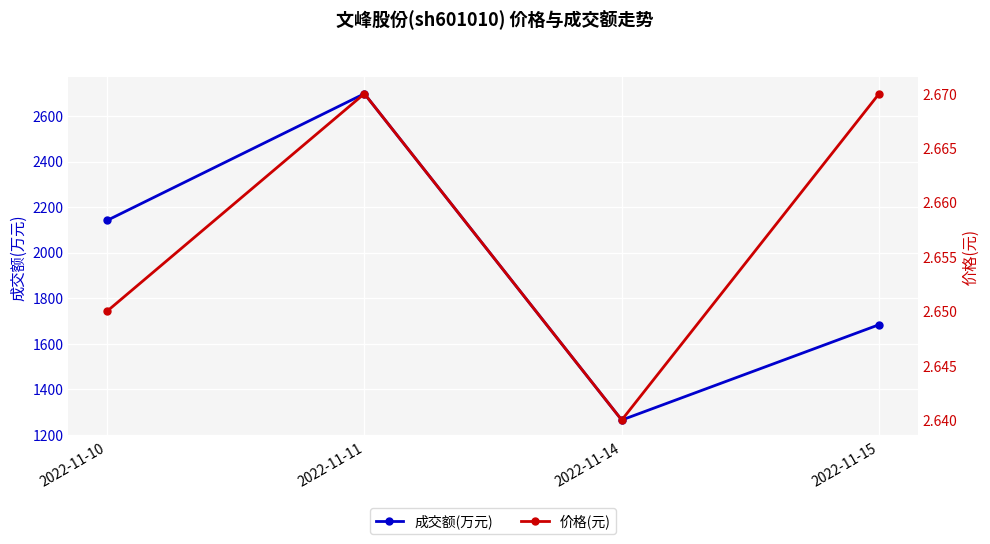

The 成交额(万元) series shows 2900.4 at 2022-11-15. True or false?

False